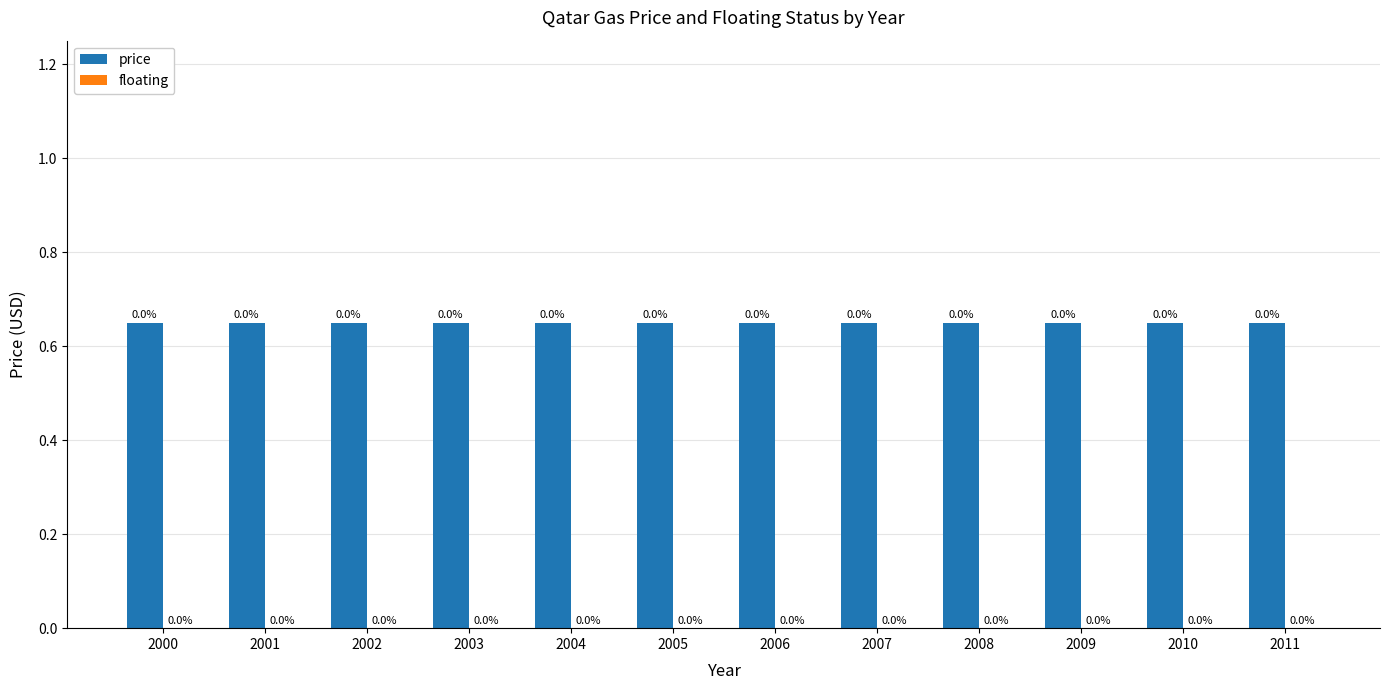

Is the value of price at 2010 greater than the value of floating at 2008?

Yes